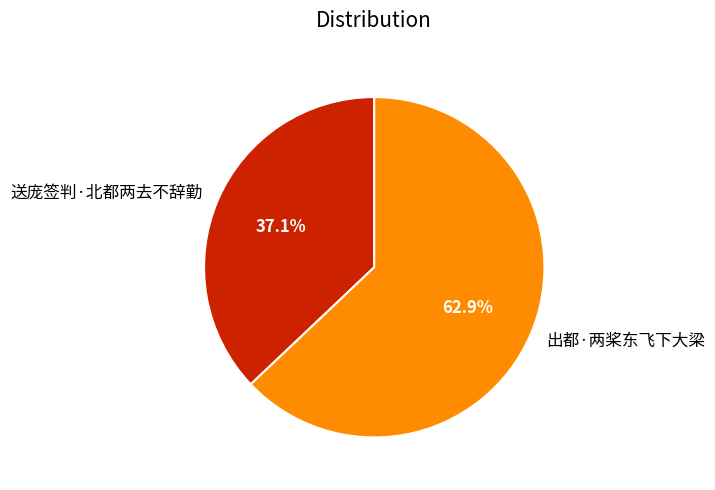

Which category accounts for the majority?

出都·两桨东飞下大梁